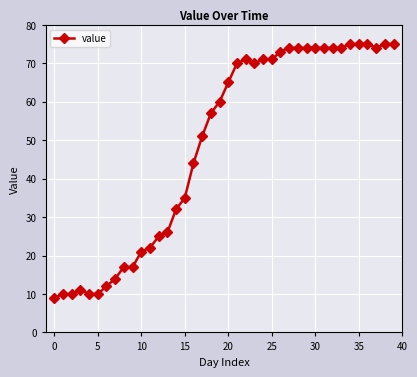

What is the value of the 2nd point from the left?

10